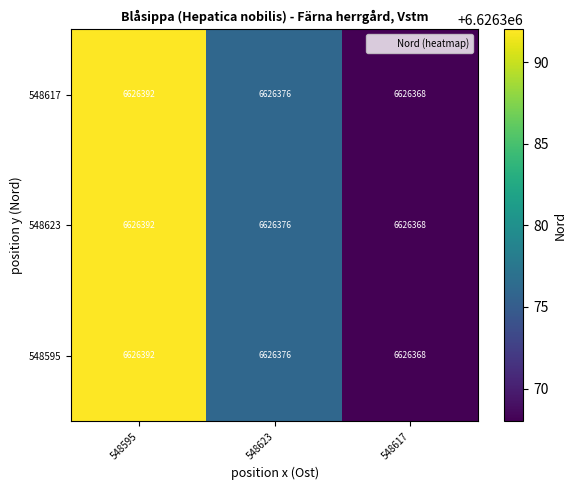

Reading right to left, list all the values displayed in this chart.

548617: 6626368	6626376	6626392
548623: 6626368	6626376	6626392
548595: 6626368	6626376	6626392